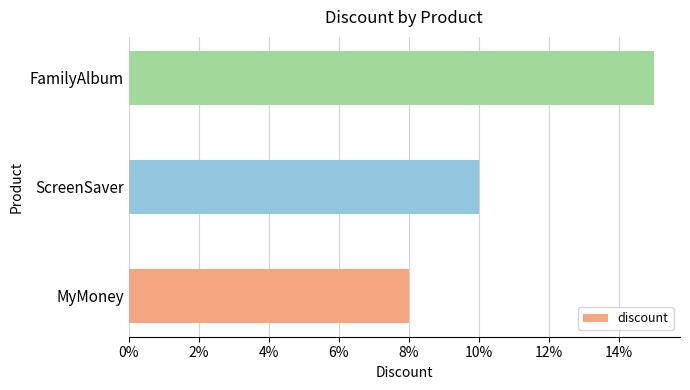

How many categories are shown in the chart?

3